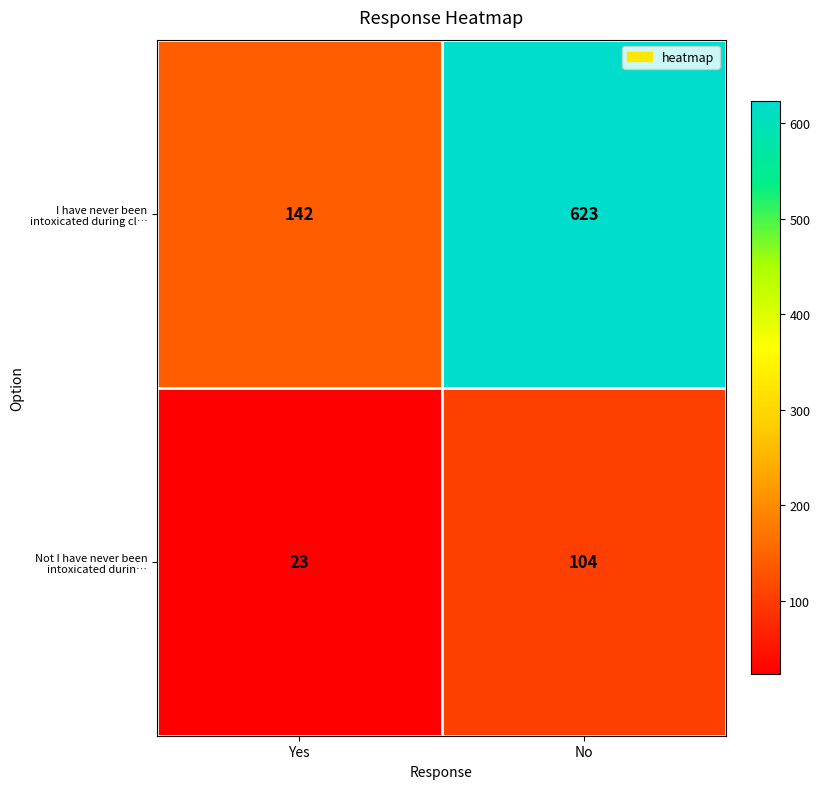

Which series has the largest range (max minus min)?

I have never been intoxicated during cl…